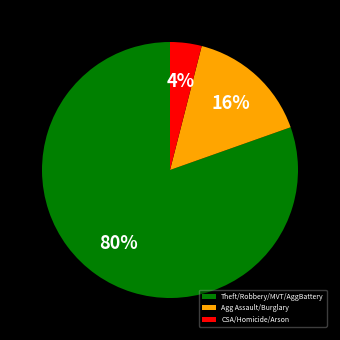

To the nearest percent, what is the difference between the largest and smallest slice percentages?

76%